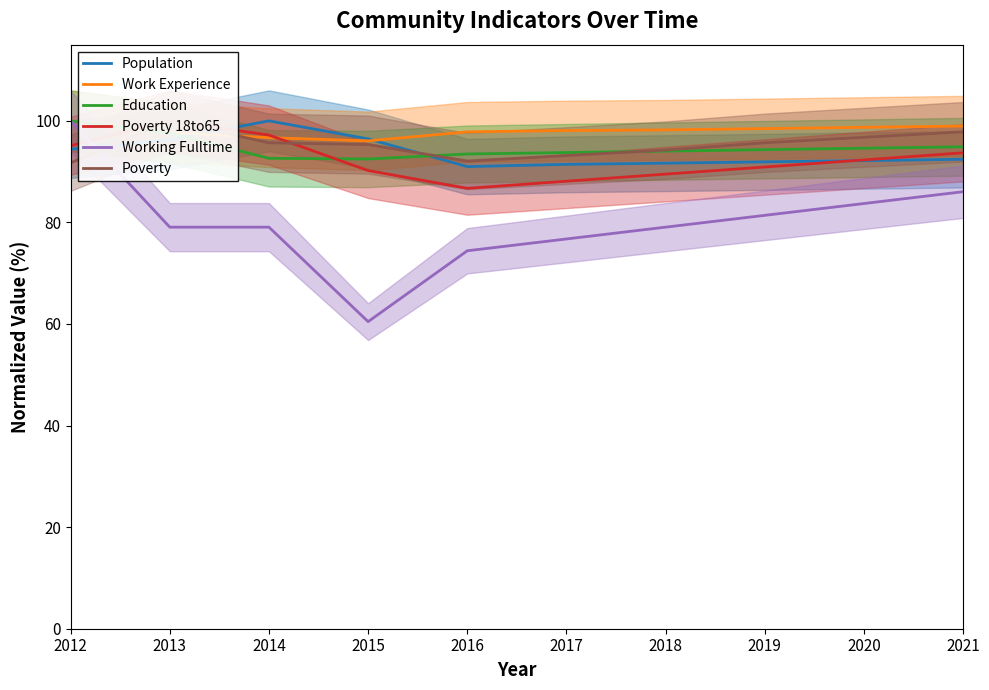

Where do Poverty 18to65 and Population first cross each other?

2013 and 2014